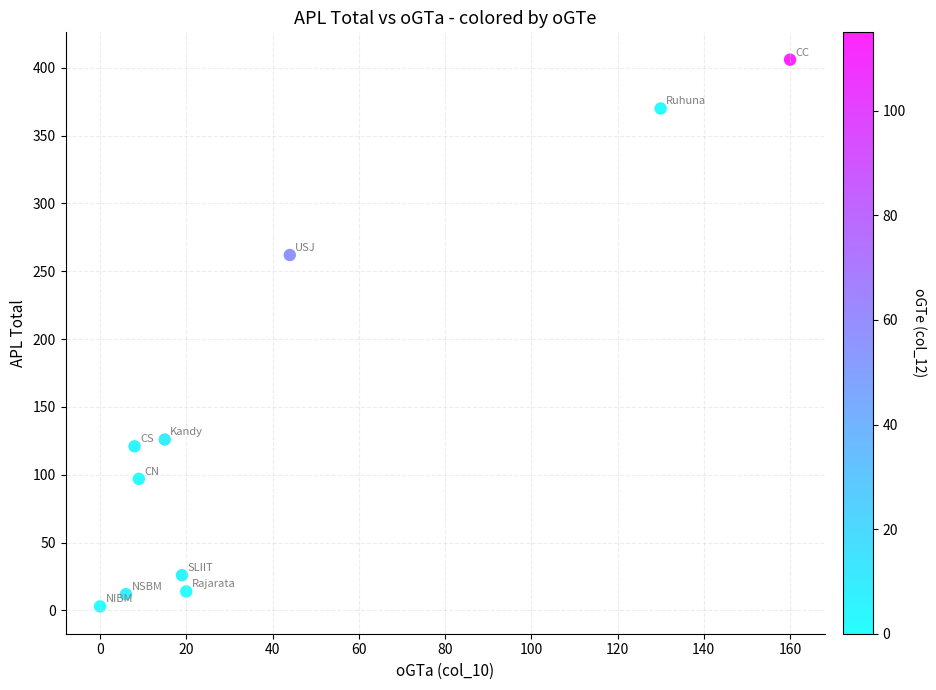

What Y value in the scatter plot is closest to 204?

262